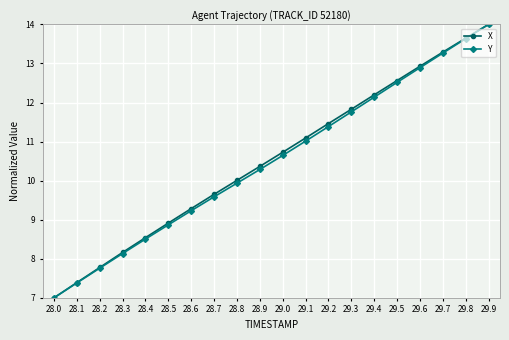

Reading left to right, list all the values displayed in this chart.

X: 7.0	7.4	7.8	8.2	8.5	8.9	9.3	9.6	10.0	10.4	10.7	11.1	11.5	11.8	12.2	12.6	12.9	13.3	13.6	14.0
Y: 7.0	7.4	7.8	8.1	8.5	8.9	9.2	9.6	9.9	10.3	10.6	11.0	11.4	11.8	12.1	12.5	12.9	13.3	13.6	14.0